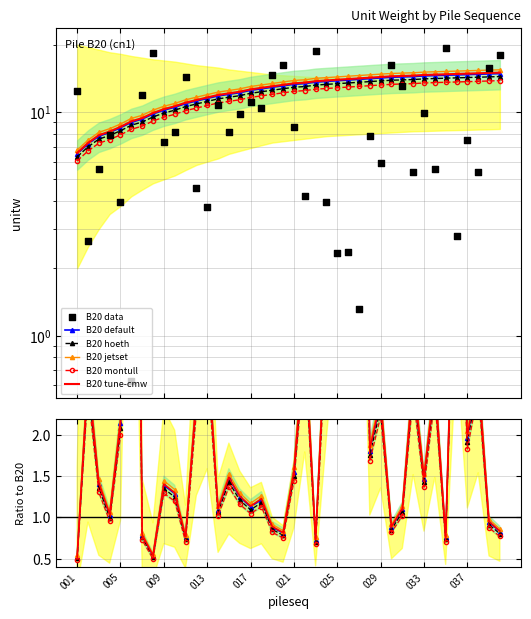

Is the value of B20 montull at 11 greater than the value of B20 tune-cmw at 009?

Yes